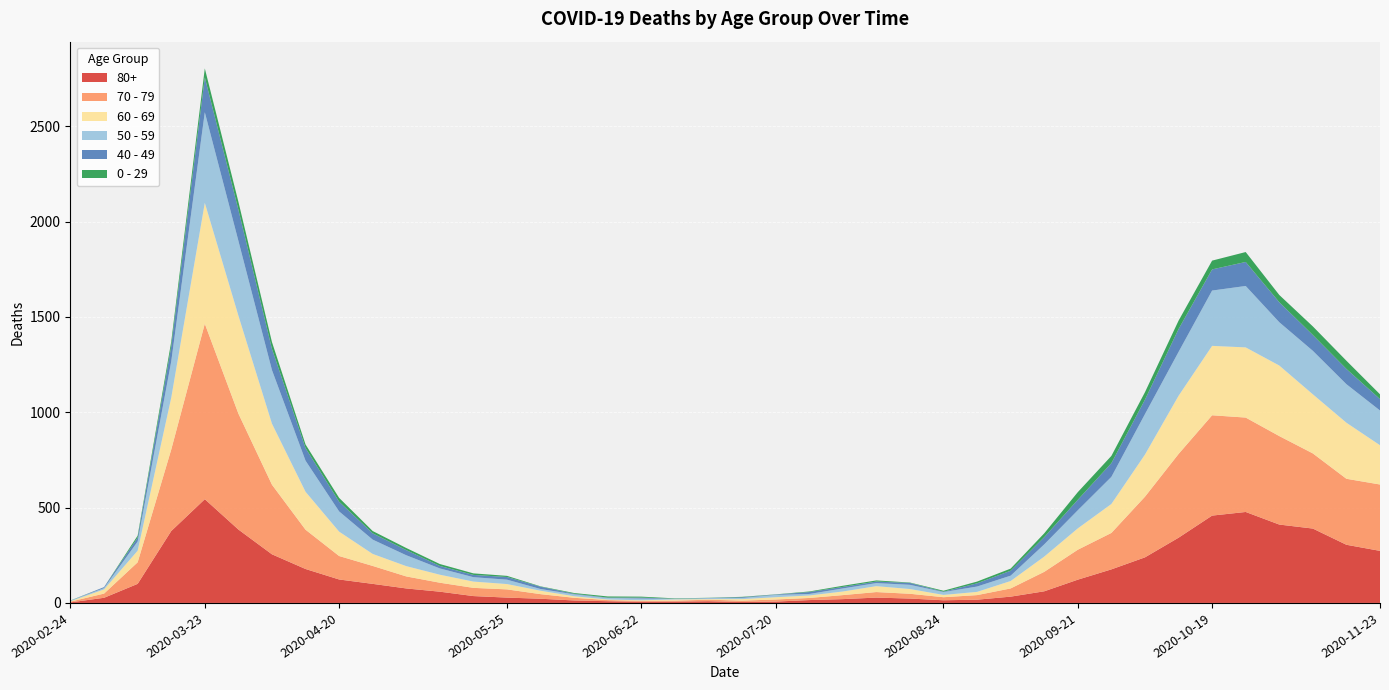

Reading left to right, list all the values displayed in this chart.

80+: 2020-02-24=3	2020-03-02=27	2020-03-09=100	2020-03-16=377	2020-03-23=544	2020-03-30=385	2020-04-06=255	2020-04-13=178	2020-04-20=123	2020-04-27=100	2020-05-04=76	2020-05-11=59	2020-05-18=36	2020-05-25=28	2020-06-01=22	2020-06-08=13	2020-06-15=9	2020-06-22=6	2020-06-29=7	2020-07-06=9	2020-07-13=5	2020-07-20=7	2020-07-27=15	2020-08-03=20	2020-08-10=28	2020-08-17=23	2020-08-24=14	2020-08-31=17	2020-09-07=33	2020-09-14=61	2020-09-21=122	2020-09-28=176	2020-10-05=239	2020-10-12=342	2020-10-19=458	2020-10-26=477	2020-11-02=411	2020-11-09=390	2020-11-16=305	2020-11-23=273
70 - 79: 2020-02-24=4	2020-03-02=22	2020-03-09=113	2020-03-16=427	2020-03-23=920	2020-03-30=608	2020-04-06=365	2020-04-13=206	2020-04-20=123	2020-04-27=94	2020-05-04=63	2020-05-11=47	2020-05-18=43	2020-05-25=43	2020-06-01=24	2020-06-08=14	2020-06-15=6	2020-06-22=5	2020-06-29=5	2020-07-06=8	2020-07-13=7	2020-07-20=11	2020-07-27=11	2020-08-03=21	2020-08-10=29	2020-08-17=25	2020-08-24=16	2020-08-31=24	2020-09-07=43	2020-09-14=102	2020-09-21=157	2020-09-28=191	2020-10-05=318	2020-10-12=439	2020-10-19=526	2020-10-26=495	2020-11-02=464	2020-11-09=394	2020-11-16=346	2020-11-23=348
60 - 69: 2020-02-24=2	2020-03-02=22	2020-03-09=61	2020-03-16=272	2020-03-23=634	2020-03-30=514	2020-04-06=320	2020-04-13=199	2020-04-20=128	2020-04-27=63	2020-05-04=54	2020-05-11=42	2020-05-18=33	2020-05-25=28	2020-06-01=18	2020-06-08=8	2020-06-15=3	2020-06-22=3	2020-06-29=6	2020-07-06=3	2020-07-13=8	2020-07-20=12	2020-07-27=13	2020-08-03=19	2020-08-10=31	2020-08-17=25	2020-08-24=12	2020-08-31=17	2020-09-07=39	2020-09-14=80	2020-09-21=112	2020-09-28=152	2020-10-05=221	2020-10-12=305	2020-10-19=364	2020-10-26=368	2020-11-02=370	2020-11-09=310	2020-11-16=294	2020-11-23=206
50 - 59: 2020-02-24=3	2020-03-02=7	2020-03-09=48	2020-03-16=190	2020-03-23=475	2020-03-30=392	2020-04-06=281	2020-04-13=163	2020-04-20=106	2020-04-27=75	2020-05-04=57	2020-05-11=33	2020-05-18=23	2020-05-25=23	2020-06-01=9	2020-06-08=10	2020-06-15=8	2020-06-22=9	2020-06-29=3	2020-07-06=5	2020-07-13=6	2020-07-20=12	2020-07-27=8	2020-08-03=16	2020-08-10=16	2020-08-17=22	2020-08-24=15	2020-08-31=28	2020-09-07=28	2020-09-14=64	2020-09-21=95	2020-09-28=142	2020-10-05=212	2020-10-12=230	2020-10-19=290	2020-10-26=322	2020-11-02=227	2020-11-09=228	2020-11-16=202	2020-11-23=182
40 - 49: 2020-02-24=0	2020-03-02=5	2020-03-09=21	2020-03-16=79	2020-03-23=183	2020-03-30=163	2020-04-06=111	2020-04-13=66	2020-04-20=51	2020-04-27=33	2020-05-04=27	2020-05-11=13	2020-05-18=12	2020-05-25=14	2020-06-01=12	2020-06-08=3	2020-06-15=2	2020-06-22=5	2020-06-29=1	2020-07-06=1	2020-07-13=4	2020-07-20=2	2020-07-27=10	2020-08-03=8	2020-08-10=8	2020-08-17=10	2020-08-24=2	2020-08-31=17	2020-09-07=26	2020-09-14=38	2020-09-21=55	2020-09-28=72	2020-10-05=76	2020-10-12=120	2020-10-19=111	2020-10-26=126	2020-11-02=105	2020-11-09=83	2020-11-16=80	2020-11-23=60
0 - 29: 2020-02-24=1	2020-03-02=0	2020-03-09=10	2020-03-16=25	2020-03-23=47	2020-03-30=42	2020-04-06=36	2020-04-13=19	2020-04-20=20	2020-04-27=12	2020-05-04=11	2020-05-11=10	2020-05-18=8	2020-05-25=6	2020-06-01=2	2020-06-08=4	2020-06-15=6	2020-06-22=5	2020-06-29=2	2020-07-06=1	2020-07-13=2	2020-07-20=1	2020-07-27=3	2020-08-03=6	2020-08-10=6	2020-08-17=2	2020-08-24=5	2020-08-31=9	2020-09-07=11	2020-09-14=20	2020-09-21=40	2020-09-28=38	2020-10-05=39	2020-10-12=44	2020-10-19=46	2020-10-26=52	2020-11-02=38	2020-11-09=45	2020-11-16=43	2020-11-23=25